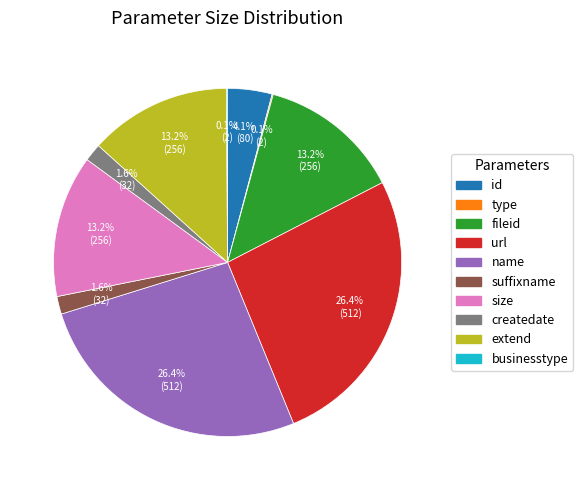

Is the sum of createdate and id greater than half?

No